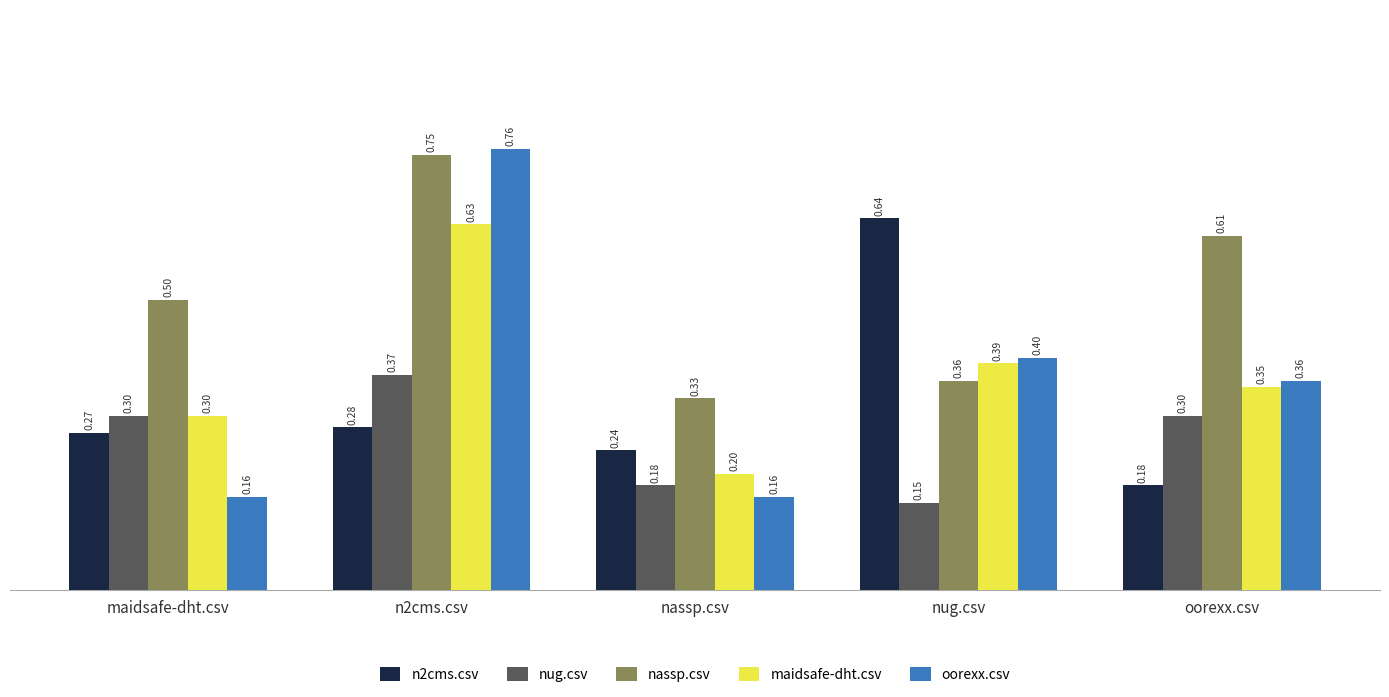

Which series has the widest spread of values?

oorexx.csv